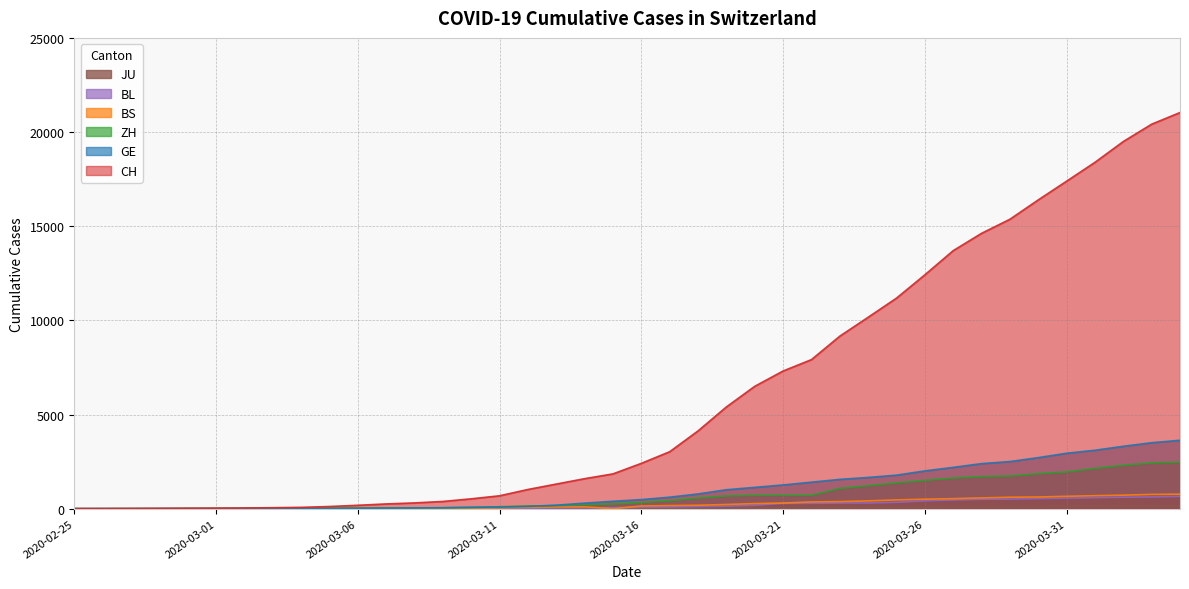

Reading left to right, transcribe all the data shown in this chart.

CH: 2020-02-25=1	2020-02-26=2	2020-02-27=6	2020-02-28=12	2020-02-29=19	2020-03-01=26	2020-03-02=36	2020-03-03=52	2020-03-04=71	2020-03-05=116	2020-03-06=181	2020-03-07=253	2020-03-08=307	2020-03-09=384	2020-03-10=524	2020-03-11=685	2020-03-12=1020	2020-03-13=1308	2020-03-14=1594	2020-03-15=1848	2020-03-16=2407	2020-03-17=3025	2020-03-18=4130	2020-03-19=5403	2020-03-20=6498	2020-03-21=7311	2020-03-22=7915	2020-03-23=9161	2020-03-24=10165	2020-03-25=11181	2020-03-26=12418	2020-03-27=13702	2020-03-28=14622	2020-03-29=15369	2020-03-30=16397	2020-03-31=17391	2020-04-01=18392	2020-04-02=19496	2020-04-03=20418	2020-04-04=21036
GE: 2020-02-25=0	2020-02-26=1	2020-02-27=1	2020-02-28=3	2020-02-29=5	2020-03-01=7	2020-03-02=7	2020-03-03=9	2020-03-04=9	2020-03-05=13	2020-03-06=18	2020-03-07=30	2020-03-08=39	2020-03-09=48	2020-03-10=77	2020-03-11=88	2020-03-12=119	2020-03-13=186	2020-03-14=294	2020-03-15=393	2020-03-16=482	2020-03-17=611	2020-03-18=783	2020-03-19=1006	2020-03-20=1132	2020-03-21=1261	2020-03-22=1408	2020-03-23=1556	2020-03-24=1659	2020-03-25=1780	2020-03-26=2007	2020-03-27=2194	2020-03-28=2393	2020-03-29=2503	2020-03-30=2712	2020-03-31=2944	2020-04-01=3103	2020-04-02=3314	2020-04-03=3504	2020-04-04=3632
ZH: 2020-02-25=0	2020-02-26=0	2020-02-27=2	2020-02-28=2	2020-02-29=6	2020-03-01=7	2020-03-02=11	2020-03-03=14	2020-03-04=16	2020-03-05=24	2020-03-06=30	2020-03-07=35	2020-03-08=41	2020-03-09=50	2020-03-10=63	2020-03-11=102	2020-03-12=141	2020-03-13=164	2020-03-14=219	2020-03-15=251	2020-03-16=327	2020-03-17=430	2020-03-18=569	2020-03-19=680	2020-03-20=712	2020-03-21=712	2020-03-22=712	2020-03-23=1076	2020-03-24=1224	2020-03-25=1371	2020-03-26=1503	2020-03-27=1630	2020-03-28=1704	2020-03-29=1736	2020-03-30=1862	2020-03-31=1953	2020-04-01=2142	2020-04-02=2306	2020-04-03=2434	2020-04-04=2467
BS: 2020-02-25=0	2020-02-26=0	2020-02-27=1	2020-02-28=1	2020-02-29=1	2020-03-01=1	2020-03-02=1	2020-03-03=3	2020-03-04=3	2020-03-05=8	2020-03-06=15	2020-03-07=21	2020-03-08=24	2020-03-09=28	2020-03-10=33	2020-03-11=49	2020-03-12=73	2020-03-13=92	2020-03-14=100	2020-03-15=0	2020-03-16=144	2020-03-17=165	2020-03-18=182	2020-03-19=222	2020-03-20=272	2020-03-21=299	2020-03-22=358	2020-03-23=376	2020-03-24=414	2020-03-25=466	2020-03-26=505	2020-03-27=534	2020-03-28=573	2020-03-29=609	2020-03-30=621	2020-03-31=657	2020-04-01=691	2020-04-02=718	2020-04-03=758	2020-04-04=771
BL: 2020-02-25=0	2020-02-26=0	2020-02-27=0	2020-02-28=1	2020-02-29=2	2020-03-01=2	2020-03-02=2	2020-03-03=2	2020-03-04=2	2020-03-05=6	2020-03-06=6	2020-03-07=15	2020-03-08=19	2020-03-09=20	2020-03-10=22	2020-03-11=26	2020-03-12=26	2020-03-13=42	2020-03-14=47	2020-03-15=54	2020-03-16=76	2020-03-17=89	2020-03-18=116	2020-03-19=134	2020-03-20=184	2020-03-21=282	2020-03-22=289	2020-03-23=302	2020-03-24=306	2020-03-25=341	2020-03-26=422	2020-03-27=466	2020-03-28=502	2020-03-29=511	2020-03-30=539	2020-03-31=561	2020-04-01=588	2020-04-02=610	2020-04-03=625	2020-04-04=656
JU: 2020-02-25=0	2020-02-26=0	2020-02-27=1	2020-02-28=1	2020-02-29=1	2020-03-01=1	2020-03-02=1	2020-03-03=2	2020-03-04=2	2020-03-05=4	2020-03-06=4	2020-03-07=5	2020-03-08=5	2020-03-09=7	2020-03-10=7	2020-03-11=7	2020-03-12=12	2020-03-13=17	2020-03-14=18	2020-03-15=19	2020-03-16=25	2020-03-17=29	2020-03-18=32	2020-03-19=36	2020-03-20=44	2020-03-21=54	2020-03-22=61	2020-03-23=69	2020-03-24=82	2020-03-25=92	2020-03-26=100	2020-03-27=114	2020-03-28=119	2020-03-29=127	2020-03-30=128	2020-03-31=140	2020-04-01=145	2020-04-02=149	2020-04-03=149	2020-04-04=154